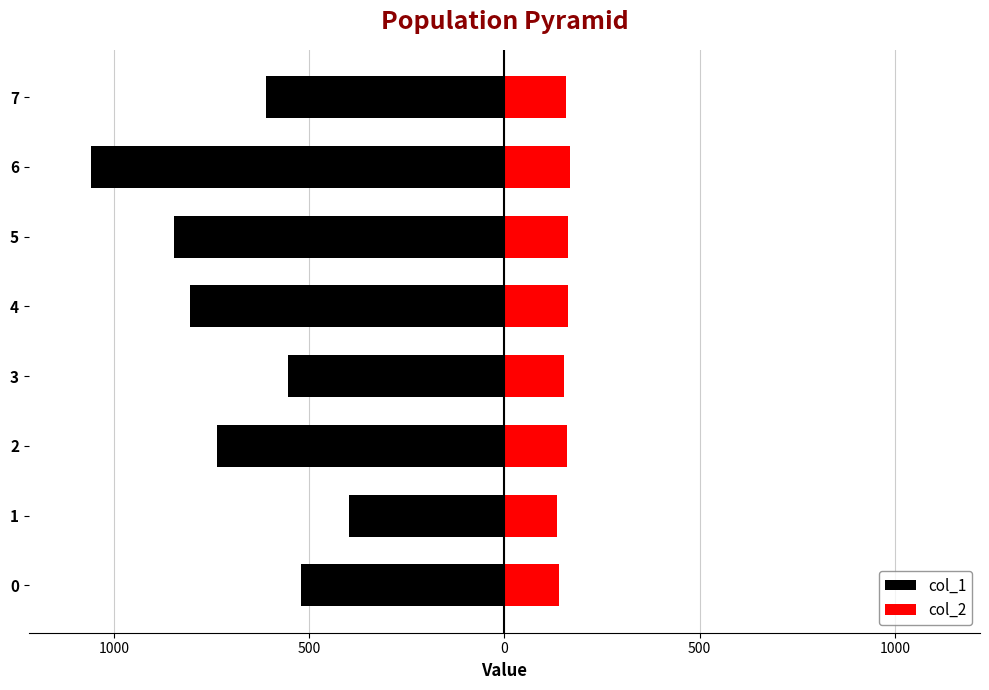

How many data points in col_2 are above 160?

4